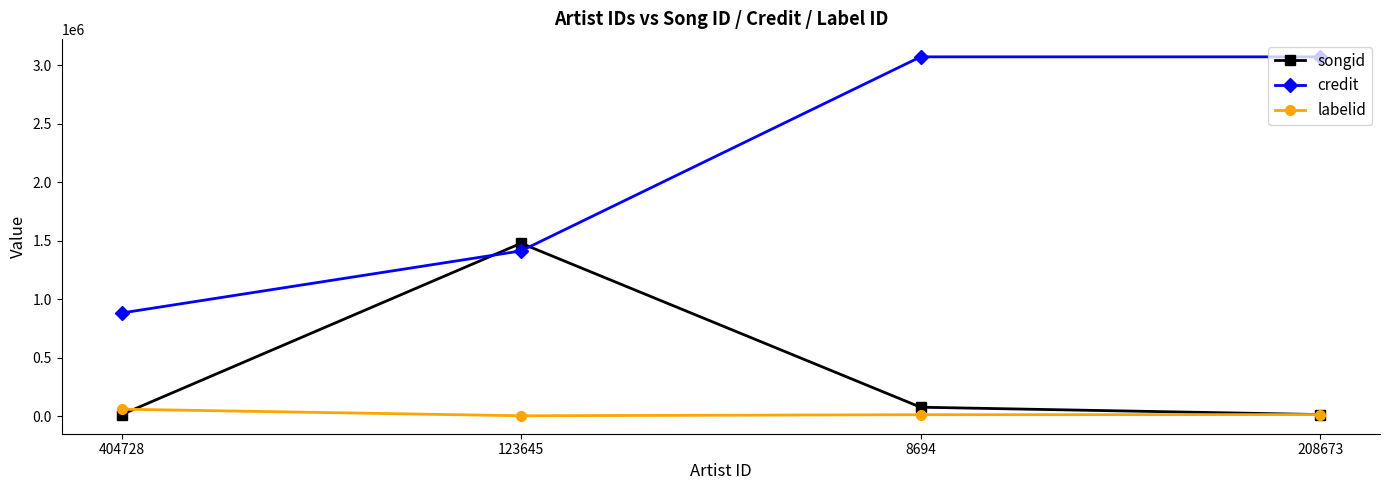

Which series has the largest total across all categories?

credit